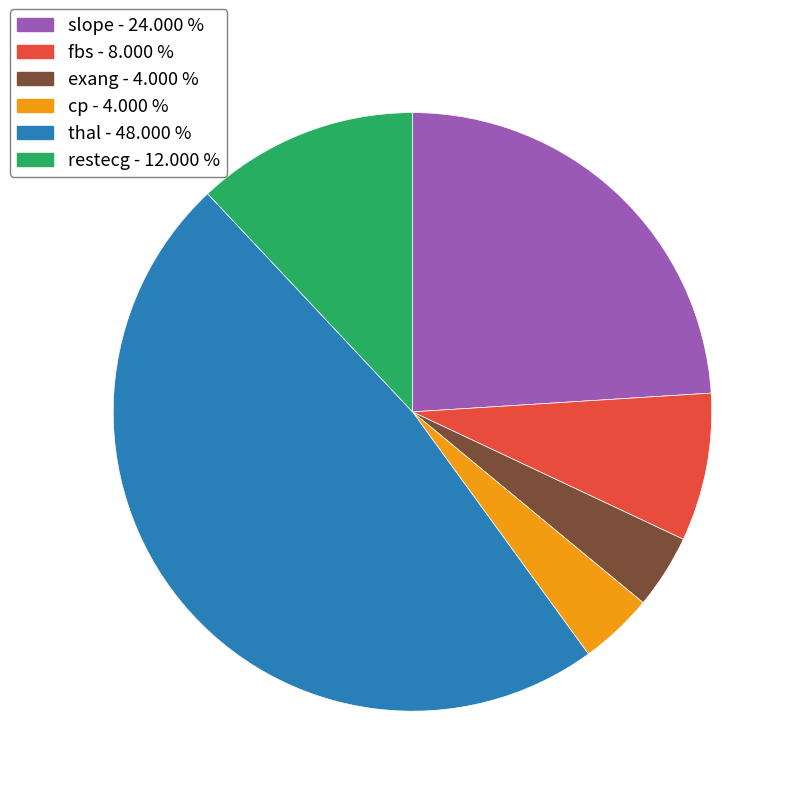

Which category has the biggest portion of the pie?

thal